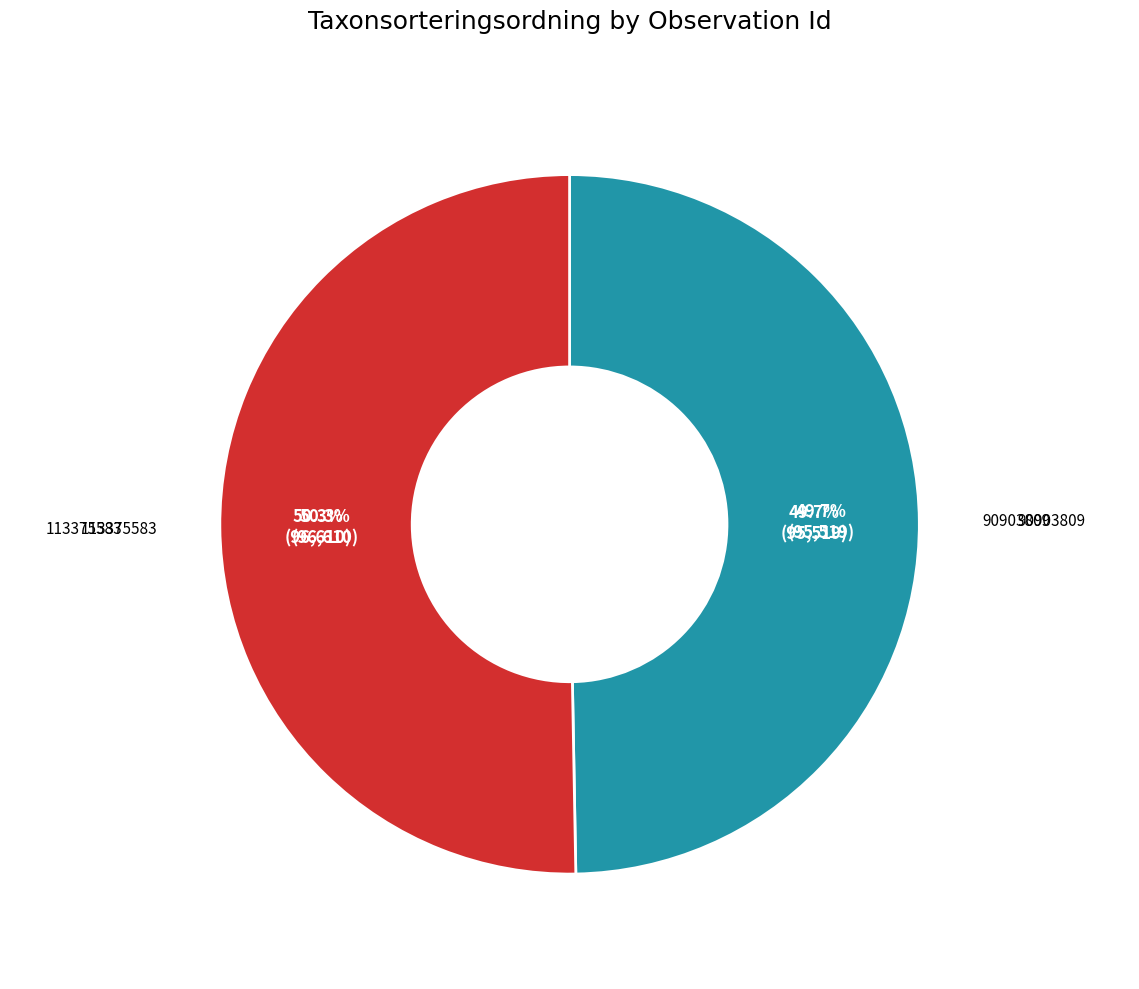

How many slices are in this pie chart?

2